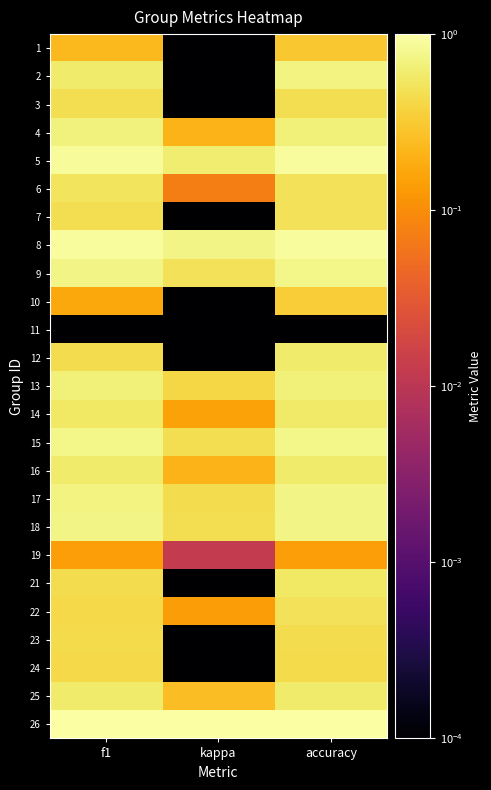

At how many categories does at least one series exceed 0?

3